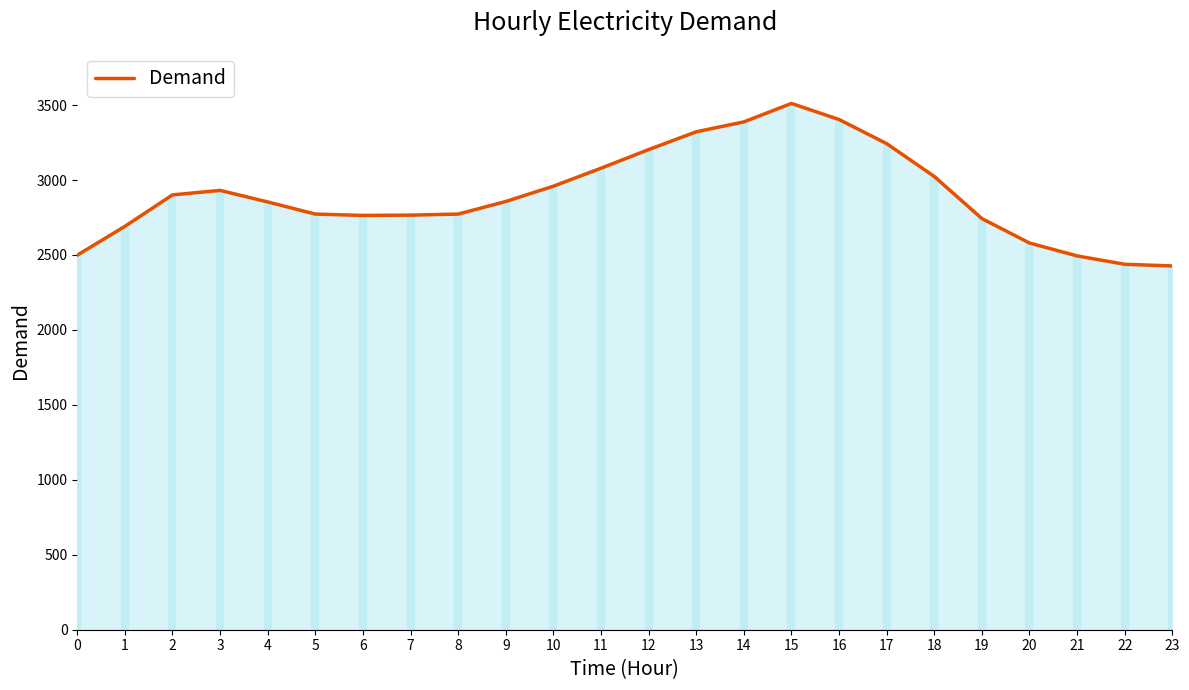

List the labels in order of value, largest first.

15, 16, 14, 13, 17, 12, 11, 18, 10, 3, 2, 9, 4, 5, 8, 7, 6, 19, 1, 20, 0, 21, 22, 23